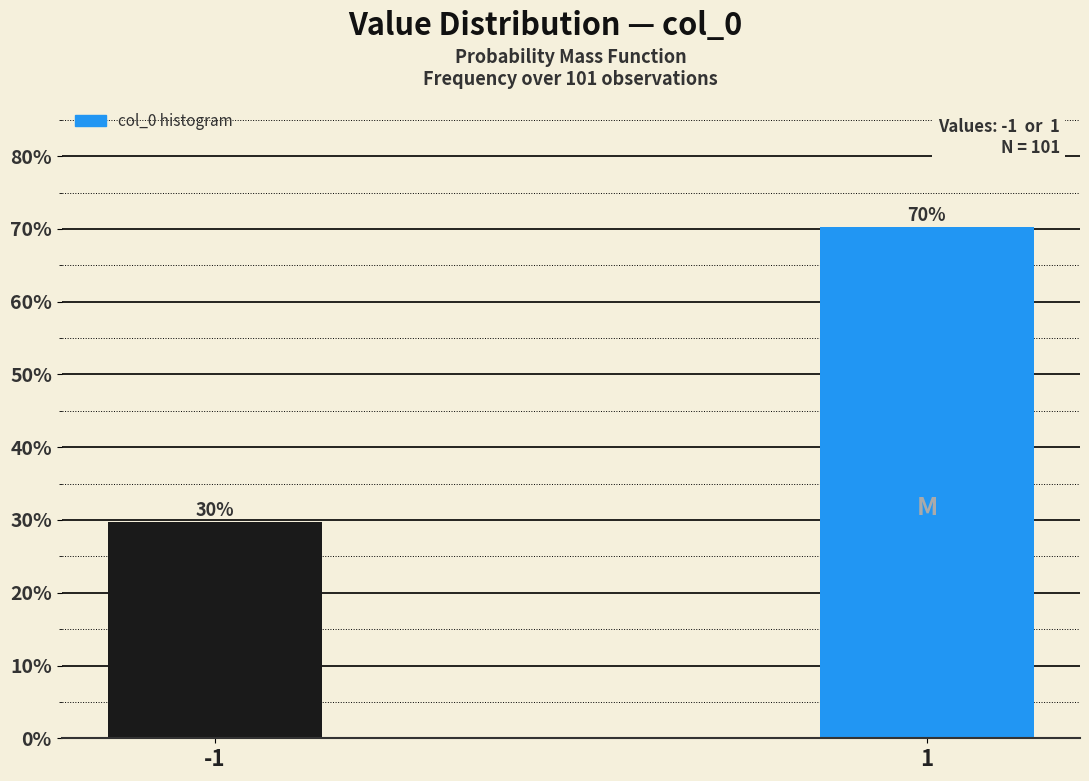

List the labels in order of value, smallest first.

-1, 1